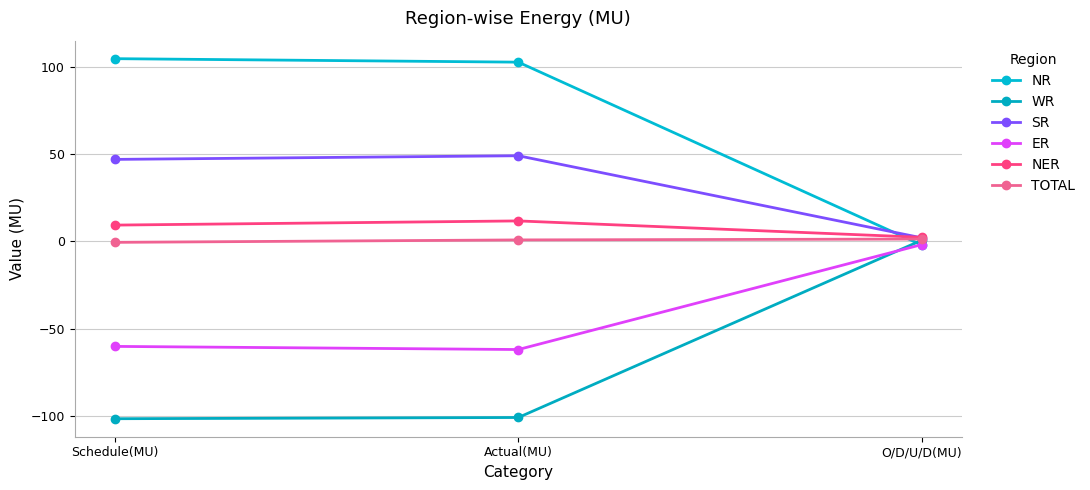

Is it true that WR equals -48.6 at Schedule(MU)?

False